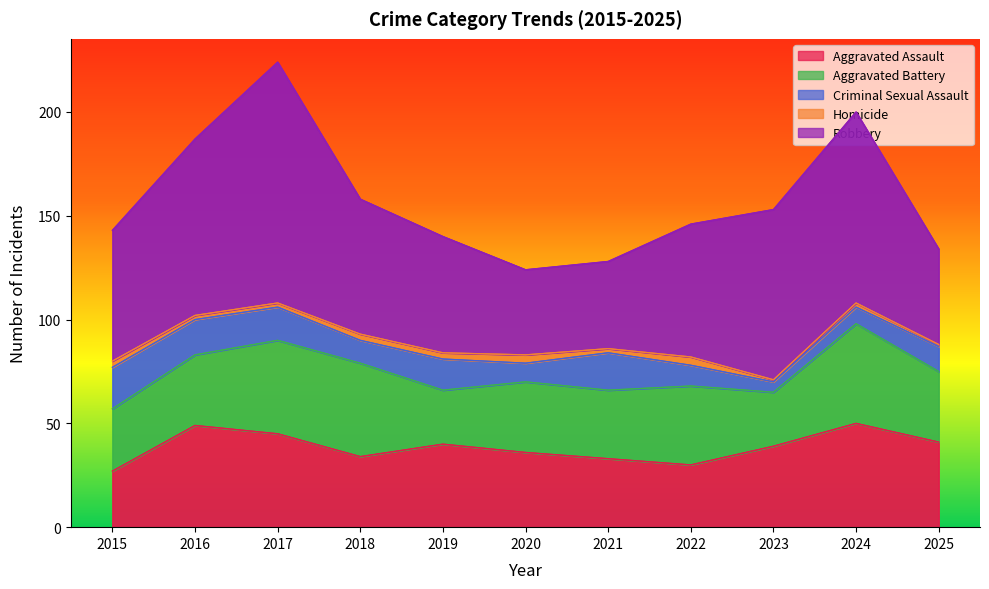

How many Homicide values are between 2 and 3?

7